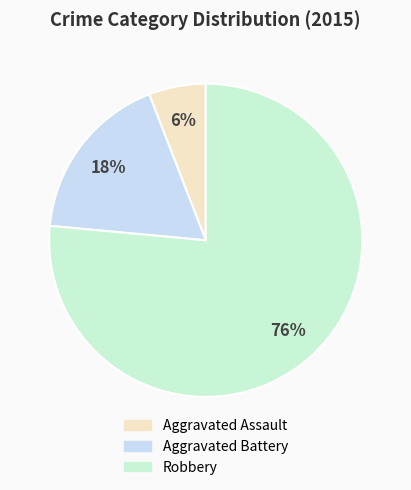

What is the smallest slice in the pie chart?

Aggravated Assault